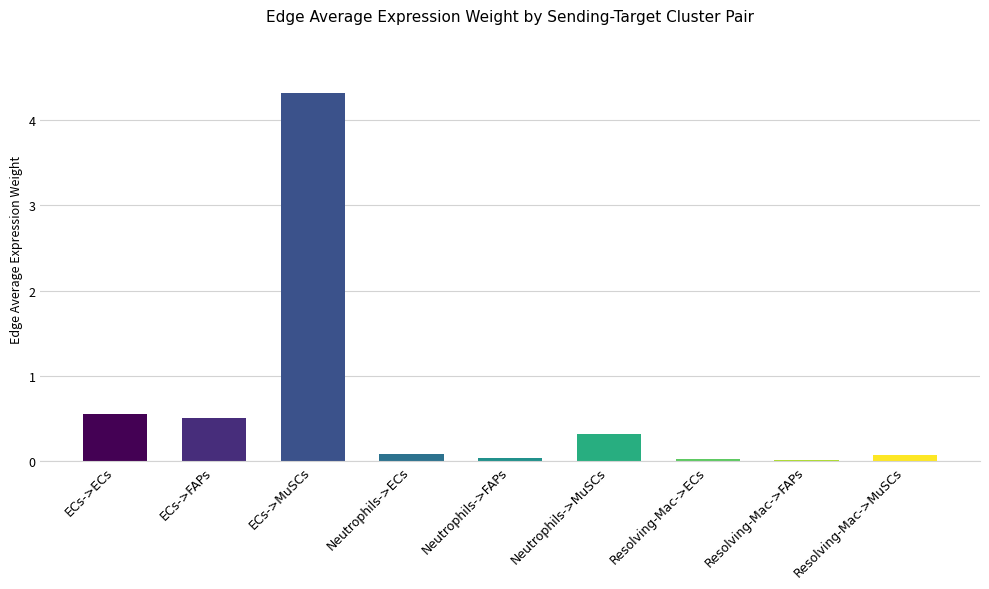

Does the chart contain stacked bars?

No